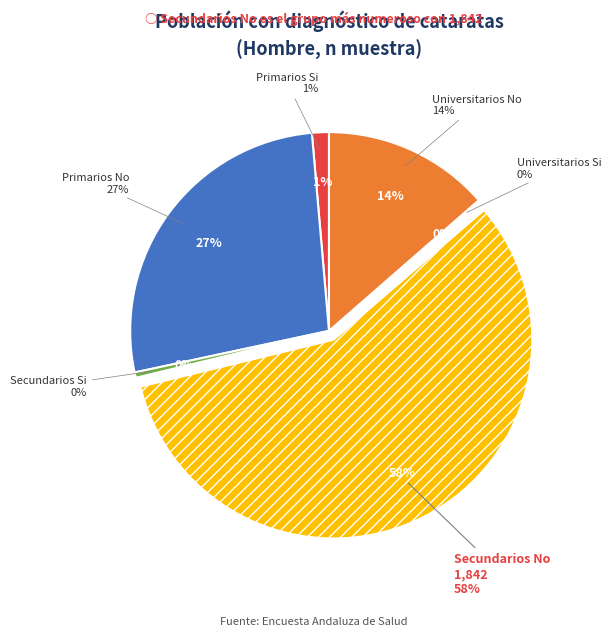

True or false: Universitarios Si accounts for 10% of the total.

False